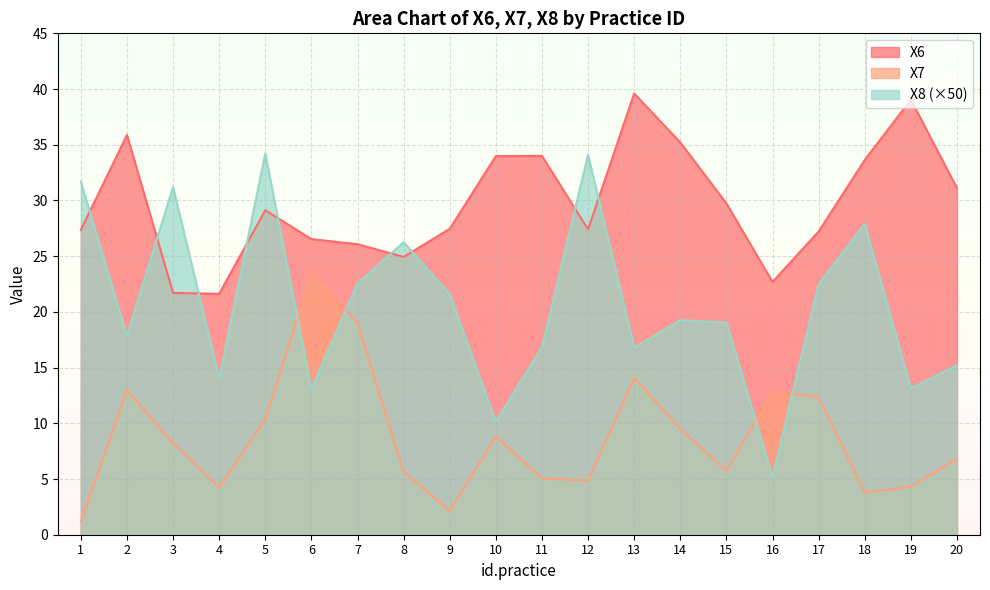

Between 12 and 19, which series saw the biggest shift?

X8 (×50)